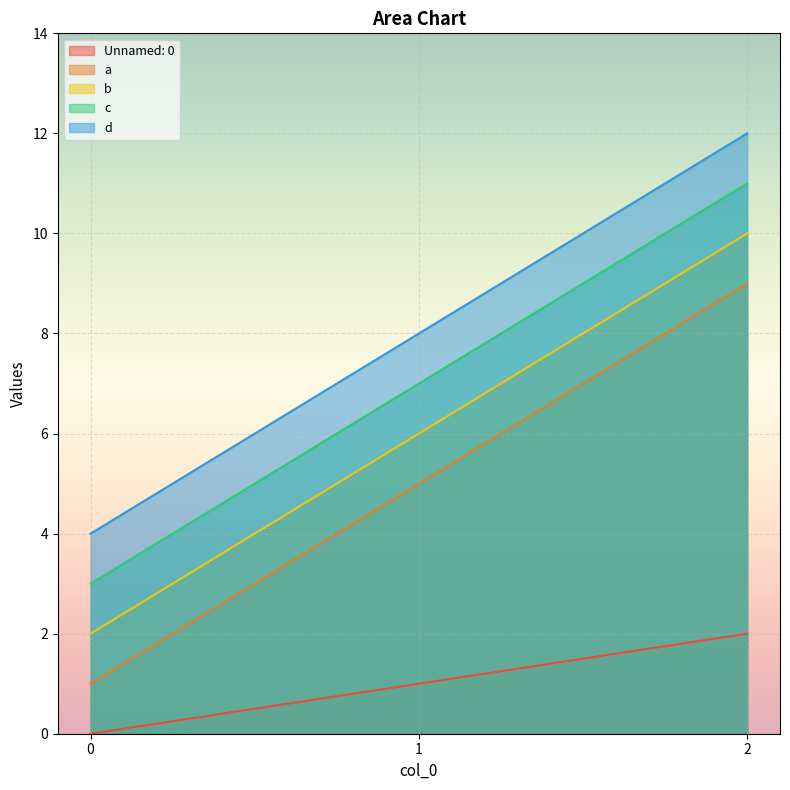

The value of a at 1 is 8. True or false?

False